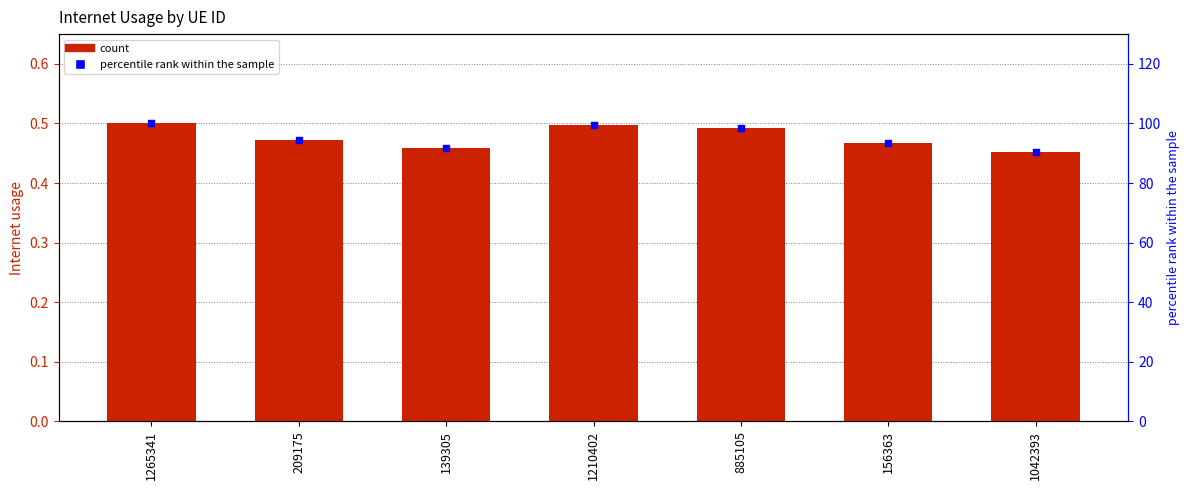

Which series has the largest Y range (max minus min)?

percentile rank within the sample